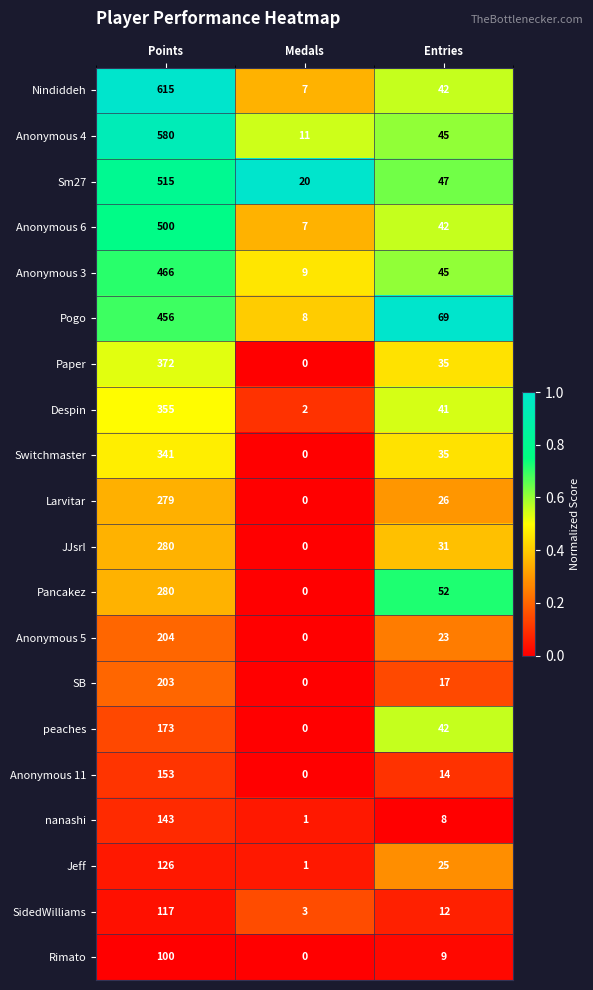

What is the average value of the Rimato series?

36